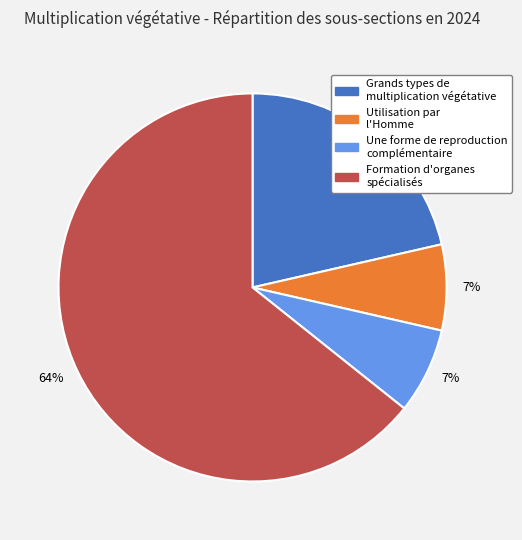

Is there a majority slice in this chart?

Yes